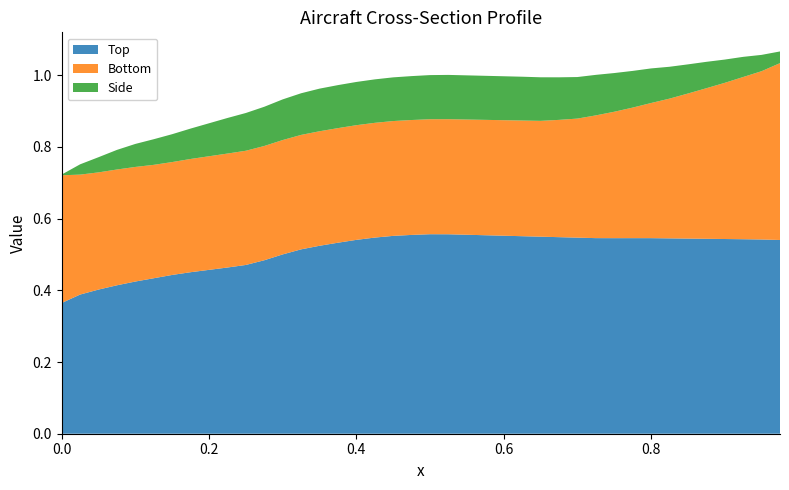

Reading right to left, transcribe all the data shown in this chart.

Top: 0.5	0.5	0.5	0.5	0.5	0.5	0.5	0.5	0.5	0.5	0.5	0.5	0.5	0.5	0.6	0.6	0.6	0.6	0.6	0.6	0.6	0.6	0.5	0.5	0.5	0.5	0.5	0.5	0.5	0.5	0.5	0.5	0.5	0.4	0.4	0.4	0.4	0.4	0.4	0.4
Bottom: 0.5	0.5	0.5	0.4	0.4	0.4	0.4	0.4	0.4	0.4	0.3	0.3	0.3	0.3	0.3	0.3	0.3	0.3	0.3	0.3	0.3	0.3	0.3	0.3	0.3	0.3	0.3	0.3	0.3	0.3	0.3	0.3	0.3	0.3	0.3	0.3	0.3	0.3	0.3	0.4
Side: 0.0	0.0	0.1	0.1	0.1	0.1	0.1	0.1	0.1	0.1	0.1	0.1	0.1	0.1	0.1	0.1	0.1	0.1	0.1	0.1	0.1	0.1	0.1	0.1	0.1	0.1	0.1	0.1	0.1	0.1	0.1	0.1	0.1	0.1	0.1	0.1	0.1	0.0	0.0	0.0